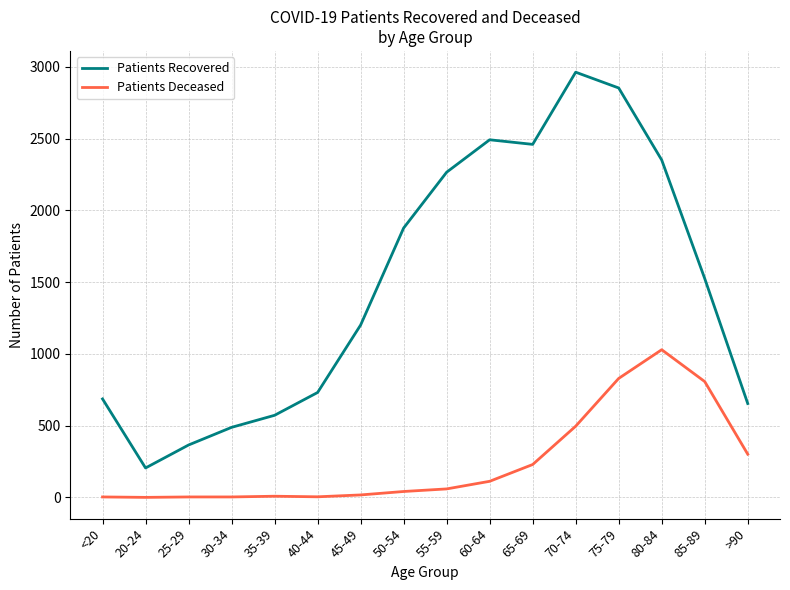

True or false: Patients Recovered and Patients Deceased intersect in this chart.

False